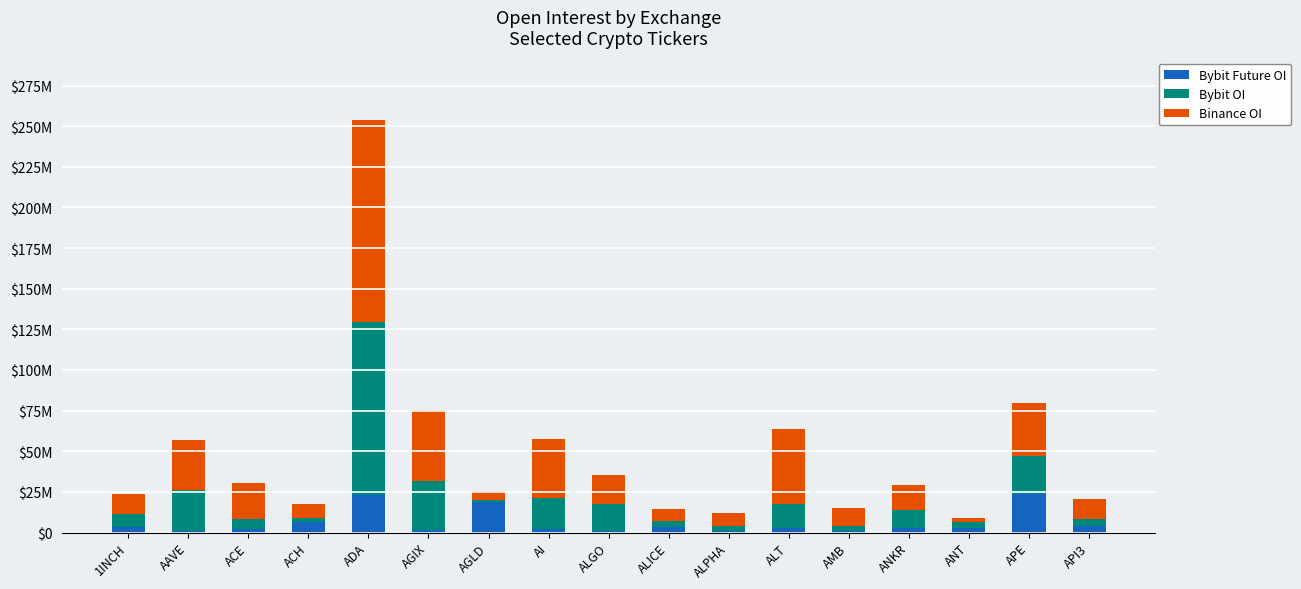

What are all the series names shown in the legend?

Bybit Future OI, Bybit OI, Binance OI